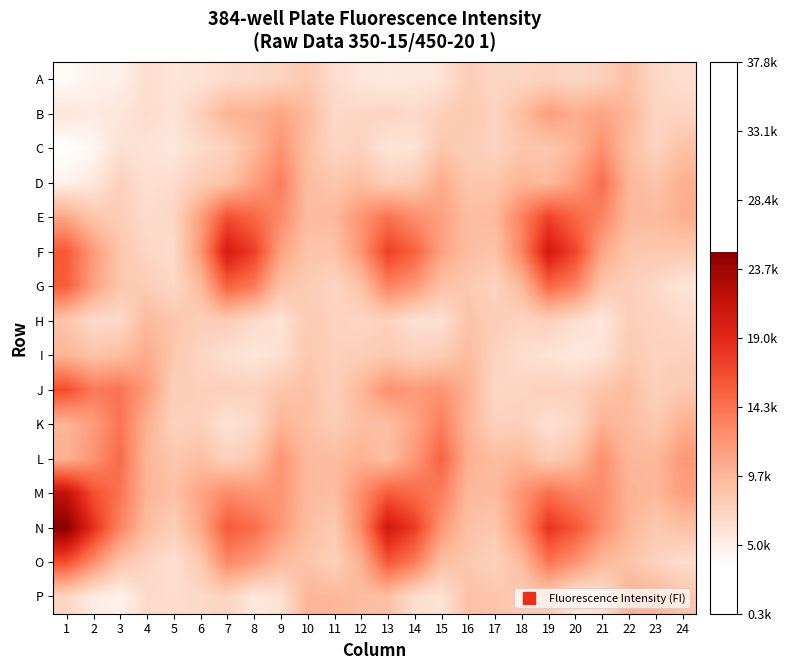

Reading left to right, what are all the values shown in this chart?

A: 1=3898.3	2=4595.3	3=4773.6	4=6368.5	5=5872.4	6=5988.8	7=6620.7	8=6840.2	9=7320.1	10=8313.5	11=6526.4	12=5731.1	13=5388.4	14=5572.6	15=5959.2	16=7883.8	17=7031.0	18=7127.2	19=7476.4	20=6994.1	21=7589.5	22=9033.4	23=6948.2	24=6345.9
B: 1=5702.9	2=5311.5	3=5794.3	4=6547.6	5=5940.6	6=7568.4	7=10014.9	8=10093.8	9=11025.9	10=9466.3	11=6856.0	12=6992.7	13=7237.4	14=6818.1	15=7649.9	16=8352.1	17=7315.7	18=9195.3	19=11507.0	20=10410.6	21=11063.7	22=9743.1	23=7142.2	24=7164.6
C: 1=3480.4	2=4300.7	3=6214.6	4=5994.4	5=5686.9	6=6757.9	7=7414.9	8=9635.2	9=12187.5	10=9113.9	11=7111.3	12=7407.2	13=5801.7	14=5994.2	15=8467.5	16=7953.0	17=7284.9	18=8465.5	19=8418.0	20=9826.4	21=12448.8	22=9251.8	23=7369.5	24=8898.4
D: 1=4683.9	2=5513.3	3=7590.7	4=6214.8	5=6566.0	6=7994.5	7=8753.4	8=11218.6	9=13602.1	10=9273.0	11=8534.0	12=9236.9	13=7704.6	14=8151.5	15=10617.3	16=8397.3	17=8560.2	18=9882.2	19=9460.5	20=11524.3	21=14583.7	22=9771.7	23=8724.9	24=10248.9
E: 1=10871.3	2=8549.3	3=7898.3	4=6618.7	5=6999.7	6=11328.5	7=16542.1	8=15025.5	9=12759.8	10=9342.7	11=9555.9	12=12135.0	13=14284.8	14=12596.4	15=11339.0	16=9214.9	17=9491.7	18=13385.9	19=17278.0	20=15097.7	21=13158.7	22=9587.2	23=9417.4	24=10263.2
F: 1=15986.8	2=11772.4	3=8526.5	4=7012.6	5=6689.8	6=11843.8	7=20289.8	8=17596.8	9=11277.1	10=8700.6	11=8742.1	12=12011.9	13=17457.5	14=15425.6	15=11197.7	16=9155.1	17=8751.4	18=13226.2	19=20447.8	20=17150.2	21=10883.6	22=8502.0	23=8341.0	24=8278.5
G: 1=15682.1	2=11325.0	3=8437.7	4=7946.1	5=6898.2	6=9364.9	7=15428.6	8=13834.5	9=8930.8	10=8028.4	11=7176.8	12=8805.5	13=13324.6	14=11831.3	15=8900.2	16=8290.5	17=7302.7	18=9512.4	19=15058.4	20=13337.0	21=8495.4	22=7718.8	23=6851.6	24=5783.2
H: 1=8497.9	2=6735.9	3=6771.4	4=9538.7	5=8585.0	6=7826.0	7=8014.8	8=6714.3	9=5993.5	10=8185.8	11=7409.6	12=7089.3	13=7491.0	14=6241.8	15=6263.4	16=8782.9	17=7822.1	18=7269.6	19=7675.7	20=6456.7	21=5643.5	22=7715.9	23=7251.0	24=6765.0
I: 1=9876.8	2=8809.8	3=9192.7	4=10588.2	5=8399.1	6=7177.7	7=6224.3	8=5729.9	9=6244.8	10=8396.7	11=7544.9	12=7794.8	13=8274.3	14=7565.5	15=7907.1	16=9371.9	17=7381.8	18=6485.3	19=5986.0	20=5556.9	21=6042.3	22=8156.9	23=7406.9	24=7538.1
J: 1=16751.4	2=13871.8	3=14226.2	4=11661.5	5=7810.2	6=7626.6	7=7672.1	8=7475.7	9=8547.9	10=8978.8	11=7596.1	12=9717.7	13=12363.8	14=11671.6	15=12091.9	16=10116.2	17=6908.5	18=7124.9	19=7630.6	20=7480.4	21=8628.6	22=9263.1	23=7593.1	24=8206.2
K: 1=9849.8	2=11593.0	3=14167.8	4=10213.9	5=7448.9	6=7687.6	7=6062.4	8=6768.7	9=9898.0	10=9026.9	11=7964.3	12=9125.0	13=9091.9	14=11008.6	15=13614.5	16=9906.1	17=7498.4	18=7682.3	19=6212.0	20=7059.9	21=10127.6	22=9327.9	23=8274.1	24=10249.4
L: 1=10083.1	2=12192.7	3=14727.6	4=9814.6	5=8509.0	6=9081.9	7=7424.0	8=8558.7	9=12106.1	10=9448.9	11=9327.8	12=10101.6	13=9083.8	14=11935.8	15=15251.0	16=10281.9	17=9287.5	18=9581.7	19=7918.6	20=9136.1	21=12480.6	22=9687.3	23=9651.6	24=11770.6
M: 1=21598.0	2=16585.3	3=14205.8	4=9949.6	5=8938.4	6=11011.9	7=12822.6	8=12015.8	9=12047.2	10=9475.3	11=9243.5	12=12547.8	13=15803.5	14=14809.8	15=13634.0	16=9648.6	17=9428.5	18=12150.9	19=14472.6	20=13102.4	21=12694.5	22=10060.2	23=9714.1	24=11383.0
N: 1=24888.8	2=18577.6	3=13230.2	4=9350.5	5=7838.4	6=10697.3	7=15819.7	8=14749.6	9=11893.0	10=9247.6	11=8086.9	12=12833.4	13=20613.3	14=17729.7	15=12007.6	16=8931.1	17=8392.1	18=12195.7	19=18268.5	20=16140.7	21=12556.7	22=9815.8	23=8314.9	24=8858.1
O: 1=16502.0	2=12659.3	3=8698.2	4=7221.0	5=6175.3	6=8191.0	7=12927.8	8=11683.0	9=9342.5	10=8718.7	11=7598.3	12=10113.9	13=16007.0	14=13835.9	15=9191.9	16=8366.3	17=7489.3	18=9404.1	19=14189.6	20=12292.1	21=9568.2	22=8838.3	23=7421.7	24=6480.7
P: 1=7135.4	2=5213.1	3=4684.0	4=6675.8	5=6543.2	6=6758.9	7=7334.8	8=5517.9	9=6116.3	10=9818.6	11=9742.3	12=9219.1	13=8994.4	14=6462.5	15=5923.8	16=8875.5	17=8539.9	18=8080.9	19=7989.3	20=5684.6	21=6161.0	22=9938.3	23=9872.2	24=8602.3